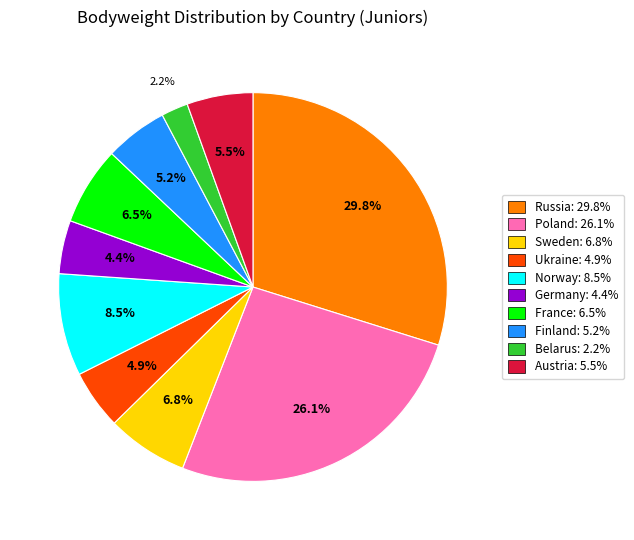

Does Norway represent more than half of the total?

No